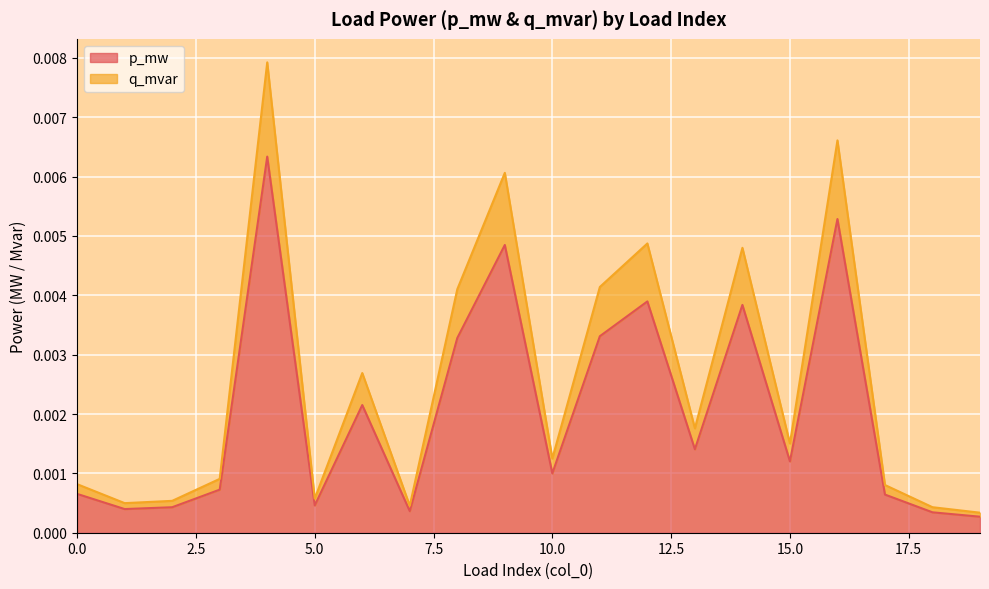

Where is the first local minimum for q_mvar?

1